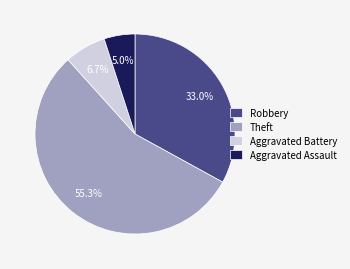

Is there any slice that represents more than half of the pie?

Yes